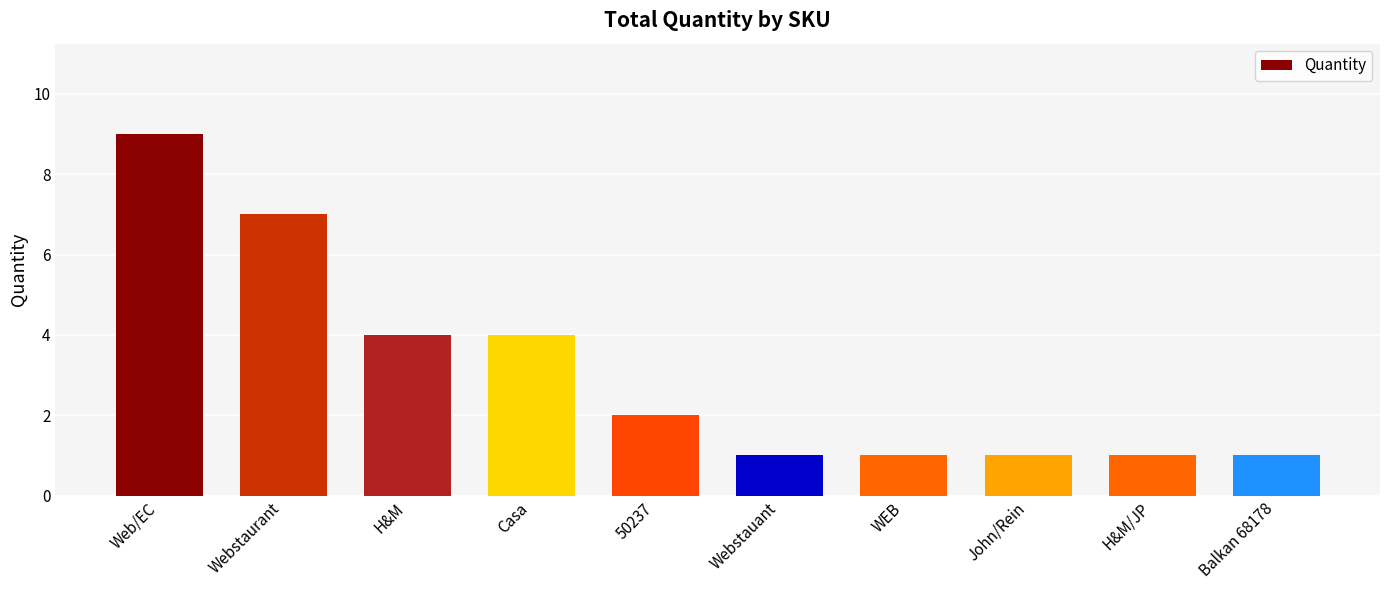

Where does the data first go above 2?

Web/EC